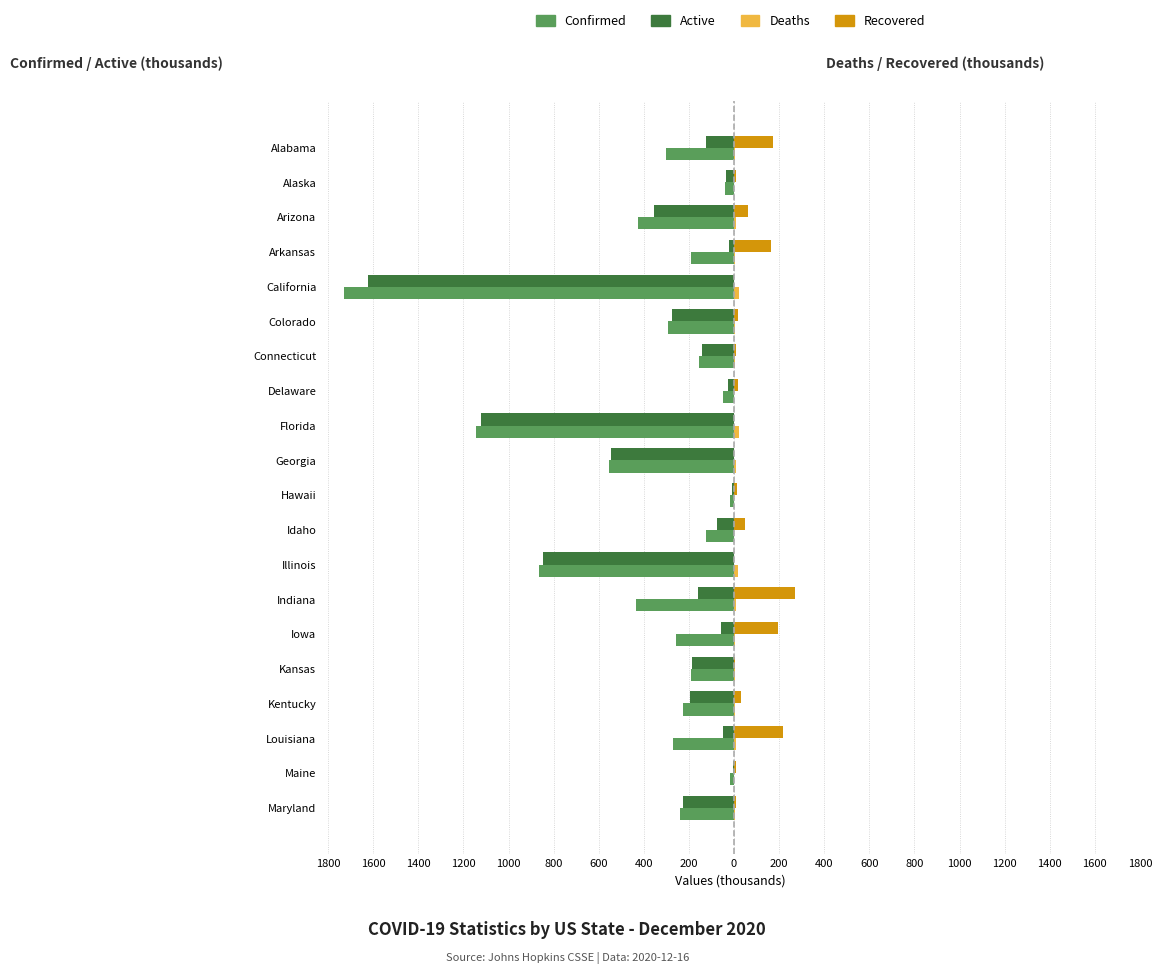

What is the difference between the maximum and minimum values in the Recovered series?

269.8